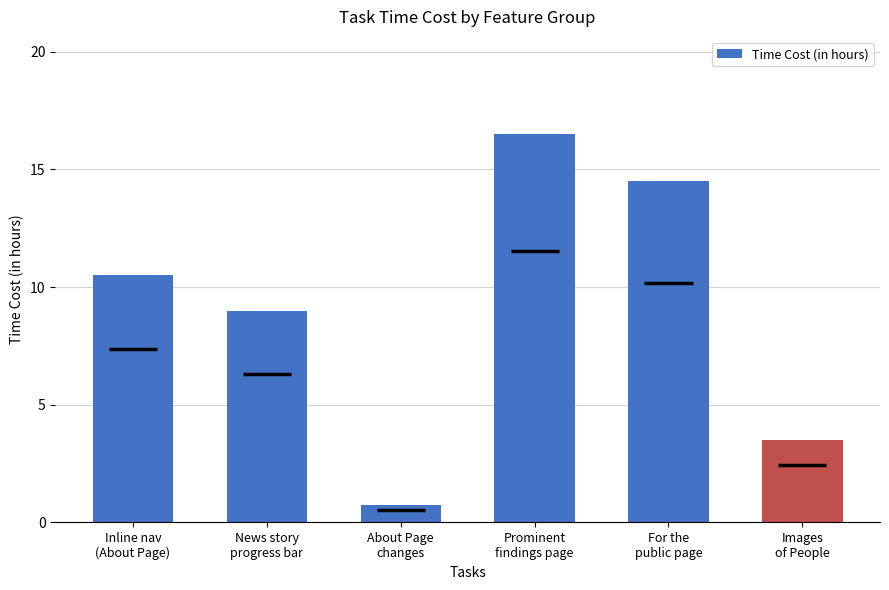

What position from the left is For the
public page?

5